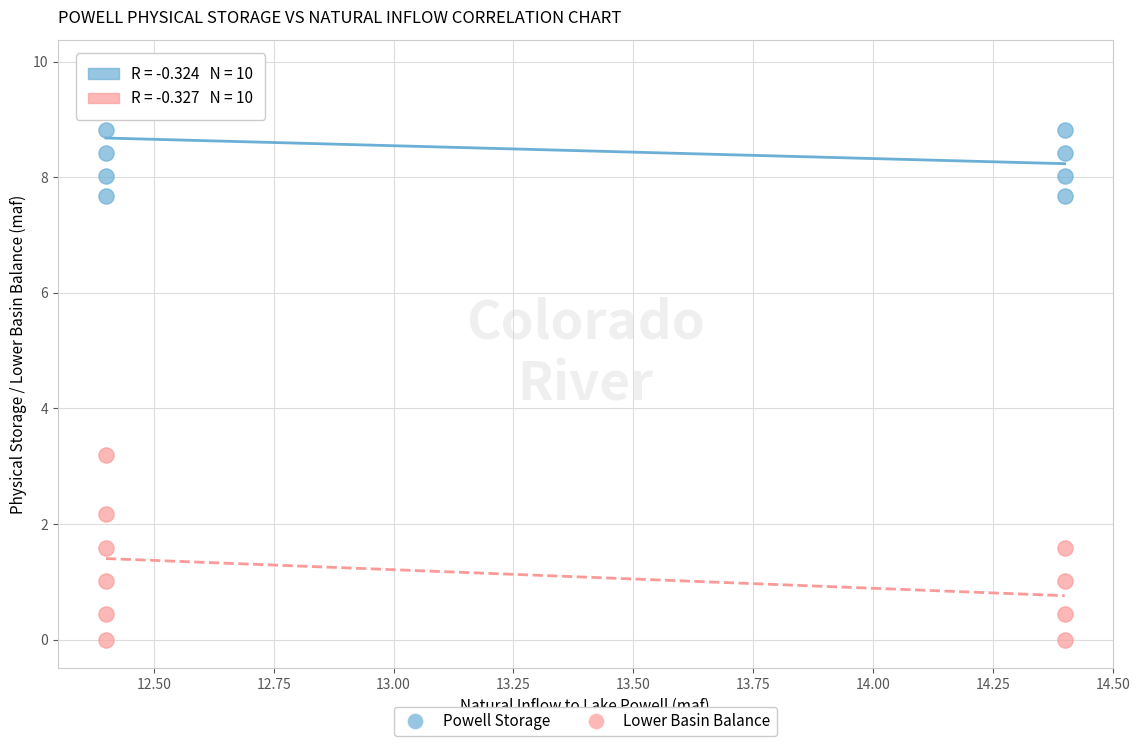

Which series has the largest Y range (max minus min)?

Lower Basin Balance